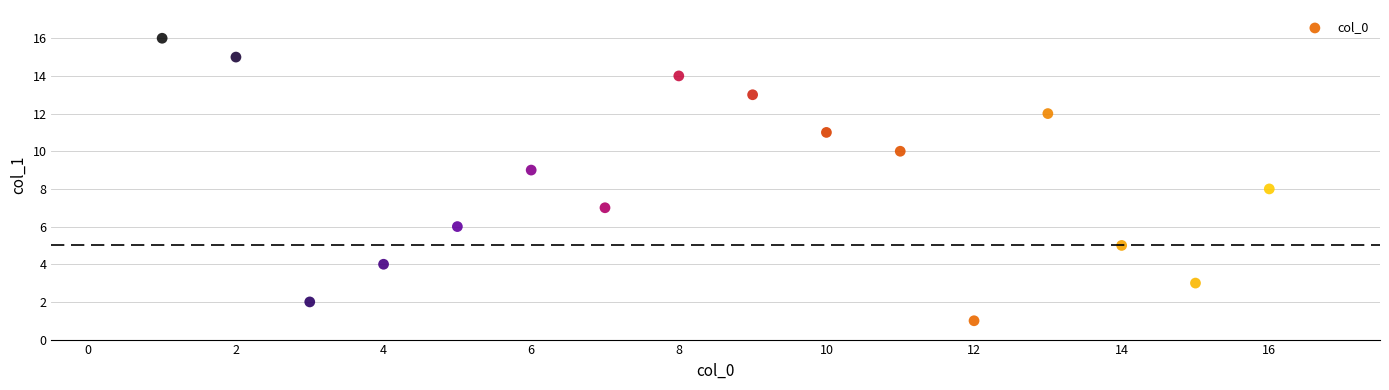

What is the range of Y values (max minus min)?

15